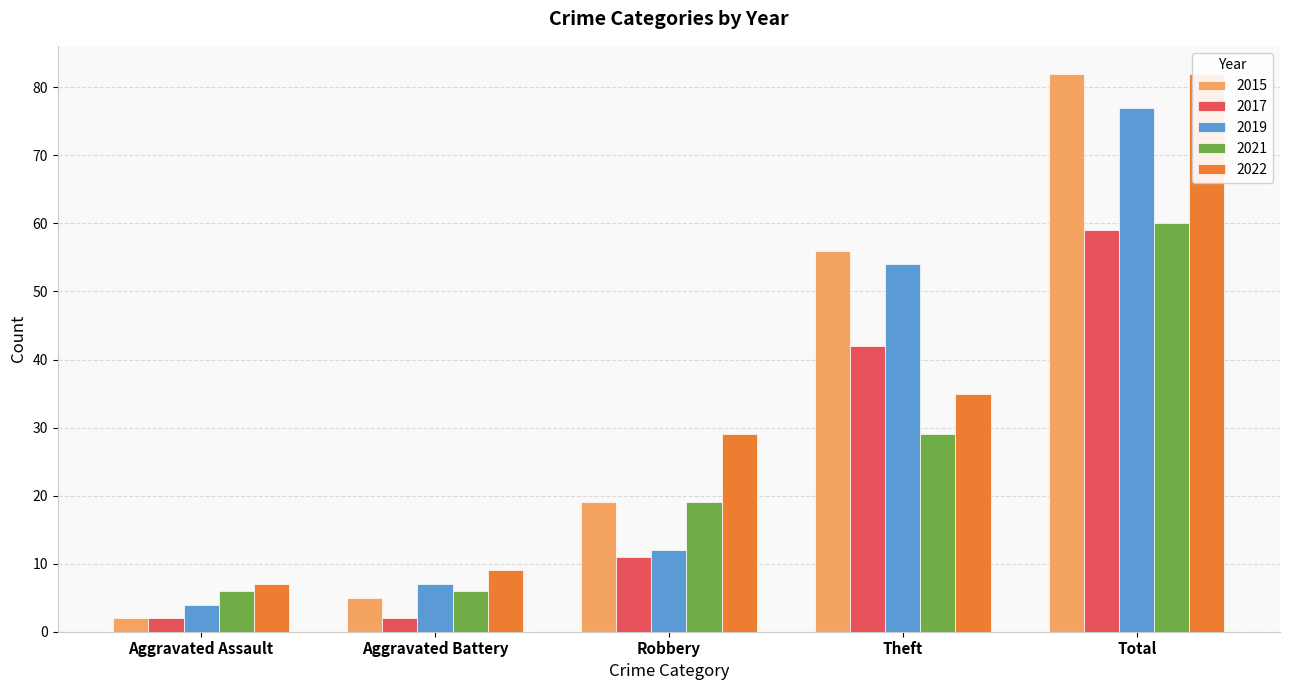

At which label is 2022 closest to 44?

Theft